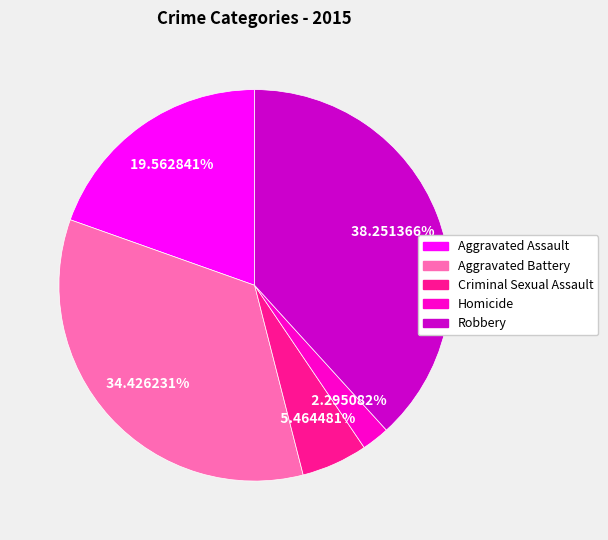

Does Aggravated Assault represent more than half of the total?

No